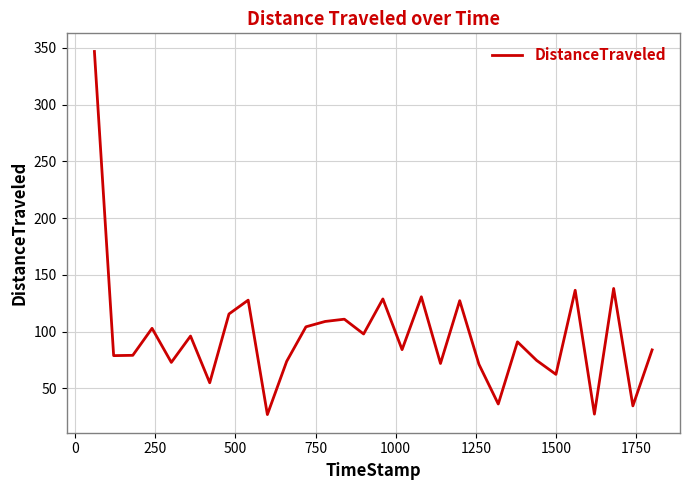

True or false: the data has more than 1 interior local peaks.

True